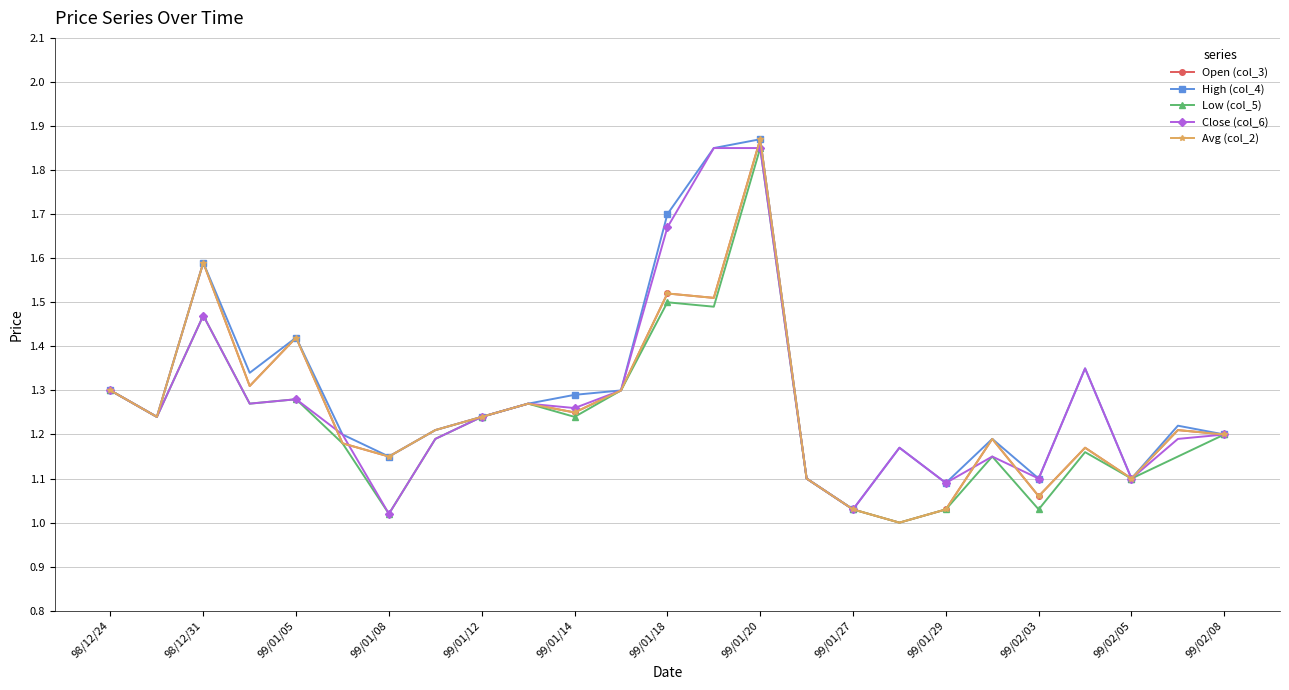

Which category has the highest value in the Close (col_6) series?

13